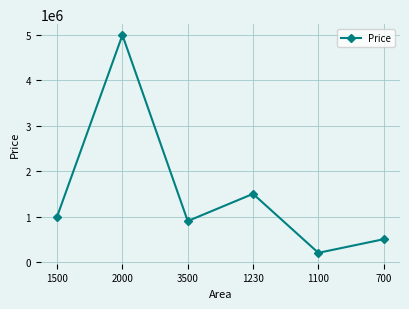

What is the value of the 4th point from the left?

1500000